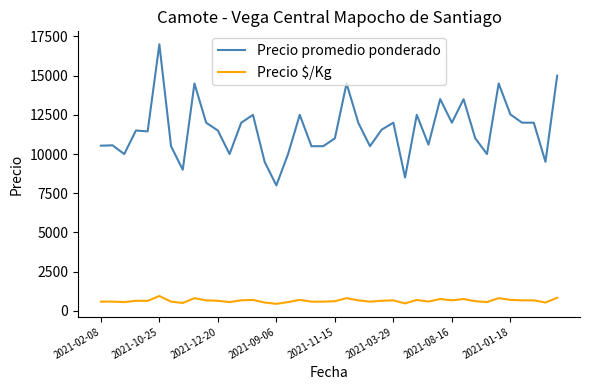

List the series in order of their overall mean, highest first.

Precio promedio ponderado, Precio $/Kg